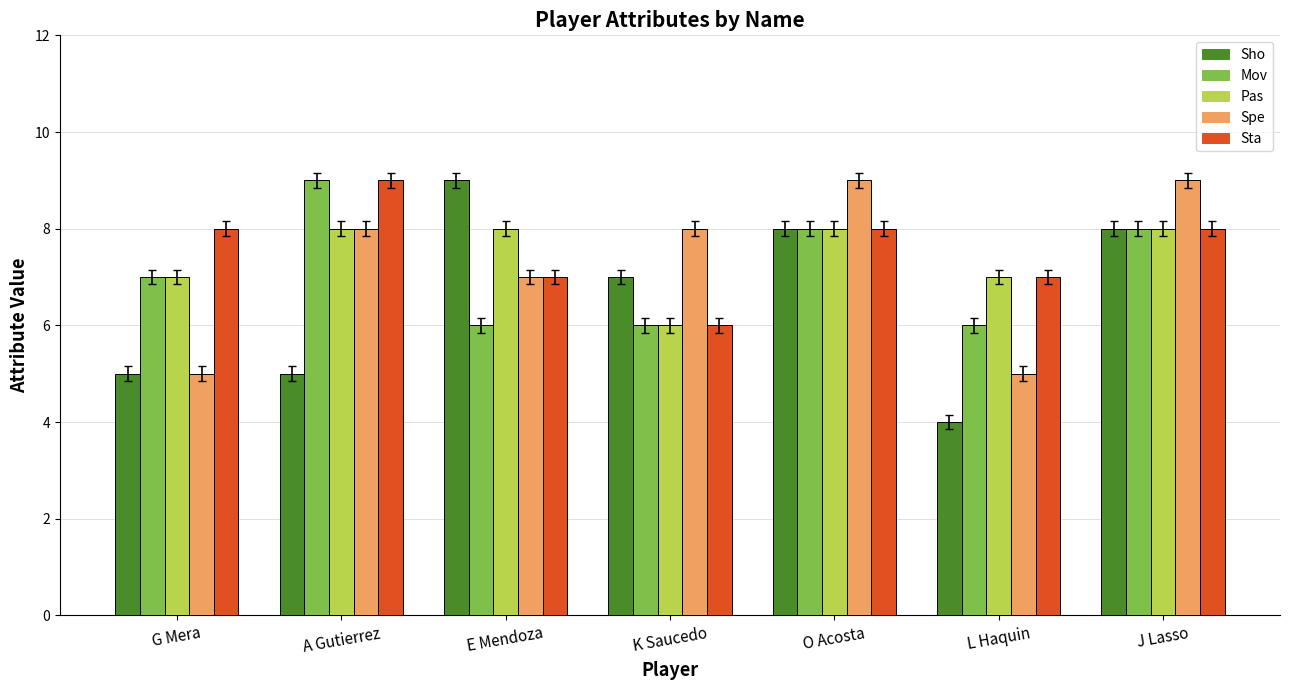

What is the value of the Mov bar at the 6th from the left?

6